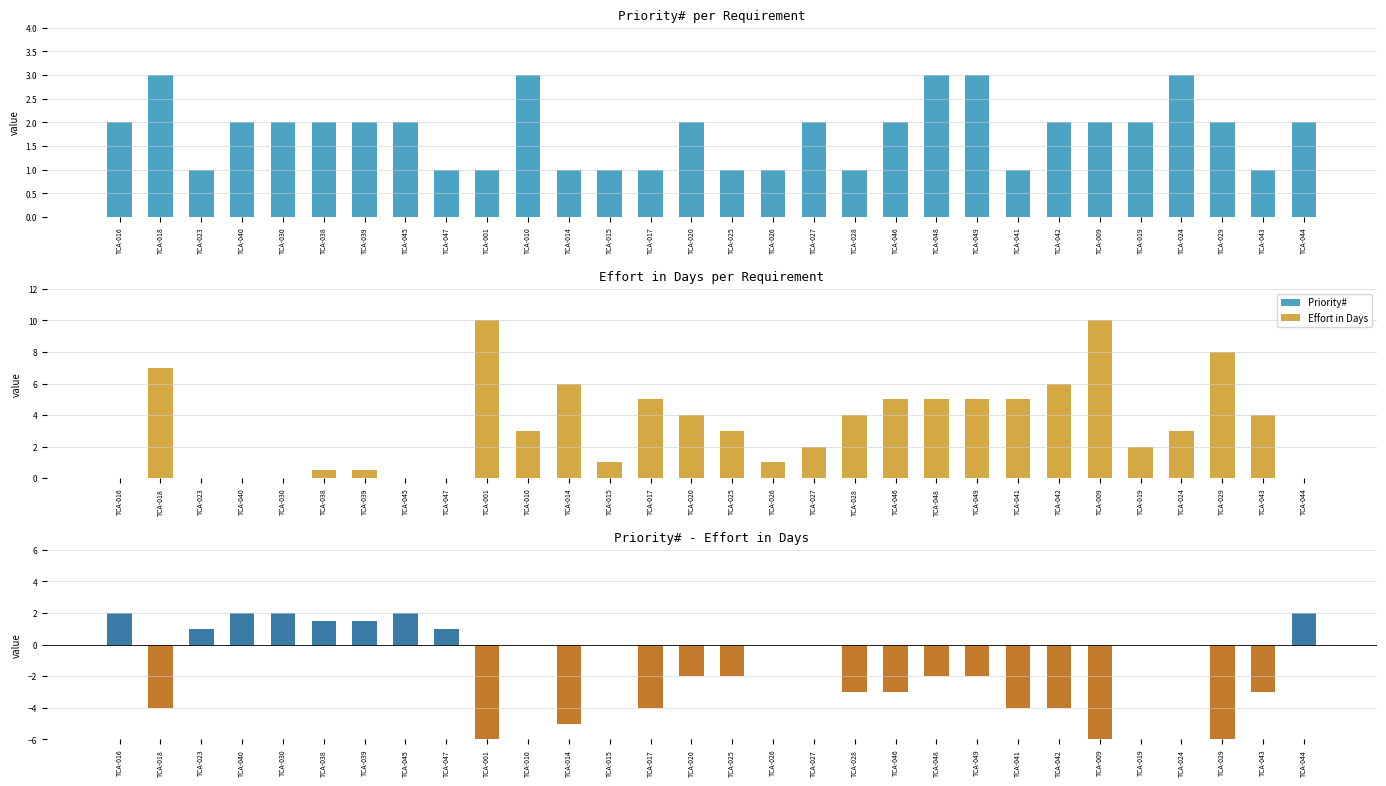

What is the greatest value displayed?

10.0